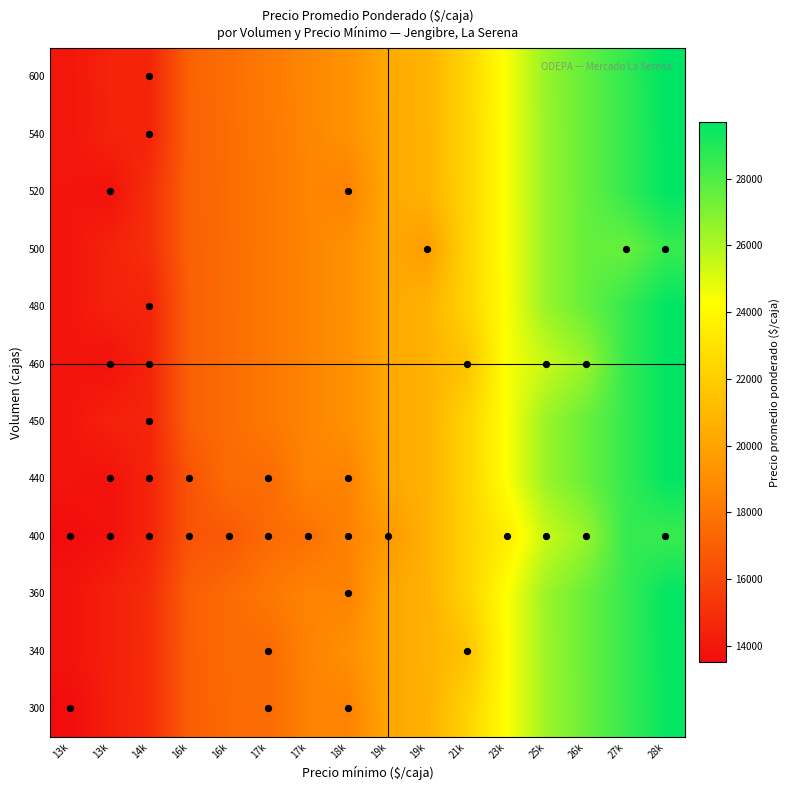

Reading right to left, list all the values displayed in this chart.

600_14000=14500	540_14000=14500	520_18000=18500	520_13500=13750	500_28000=28500	500_27000=27500	500_19500=19750	480_14000=14500	460_26000=26500	460_25000=25500	460_21000=21500	460_14000=14500	460_13500=13750	450_14000=14500	440_18000=18500	440_17000=17500	440_16000=16500	440_14000=14500	440_13500=13750	400_28000=28500	400_26000=26500	400_25000=25500	400_23000=23500	400_19000=19500	400_18000=18500	400_17500=17750	400_17000=17500	400_16500=16750	400_16000=16500	400_14000=14500	400_13500=13750	400_13000=13500	360_18000=18500	340_21000=21500	340_17000=17500	300_18000=18500	300_17000=17500	300_13000=13500